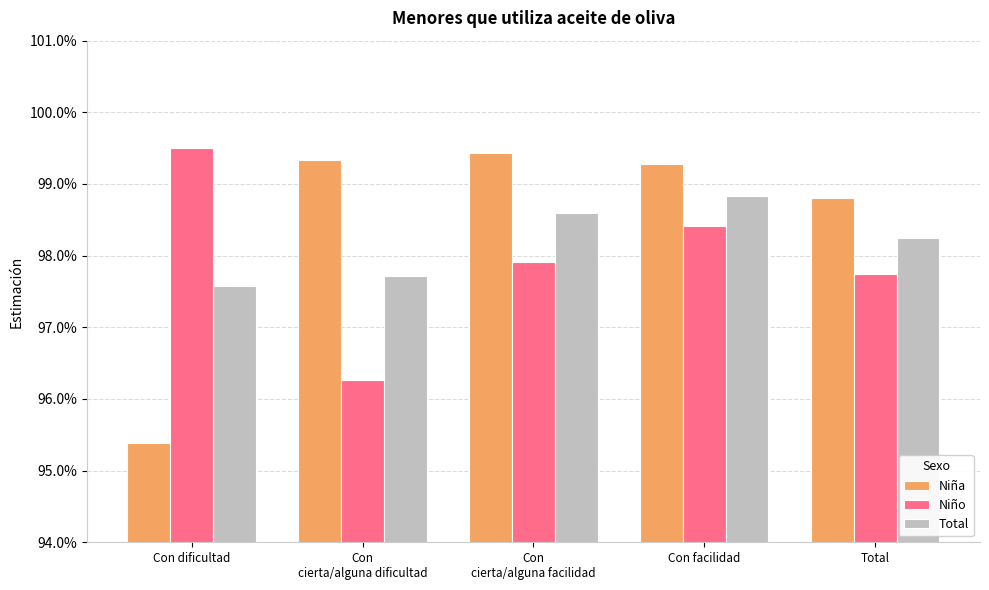

Rank the series by their average value, from highest to lowest.

Niña, Total, Niño